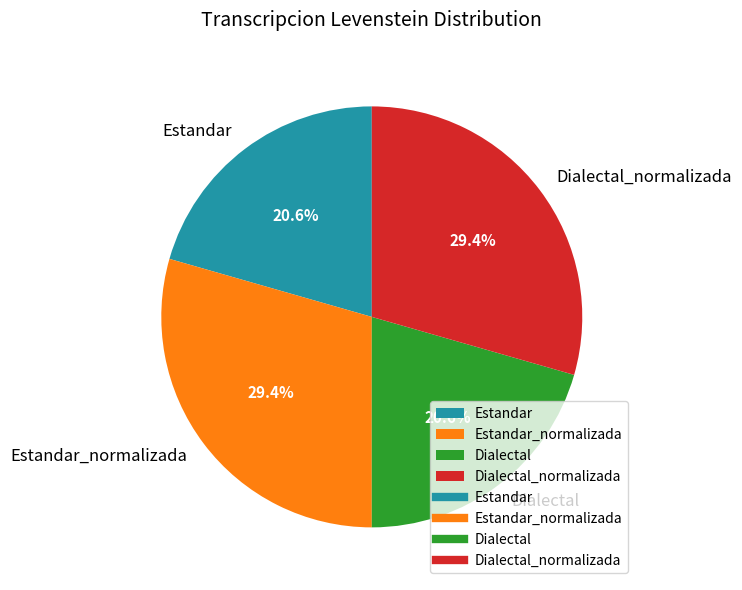

Is there a majority slice in this chart?

No